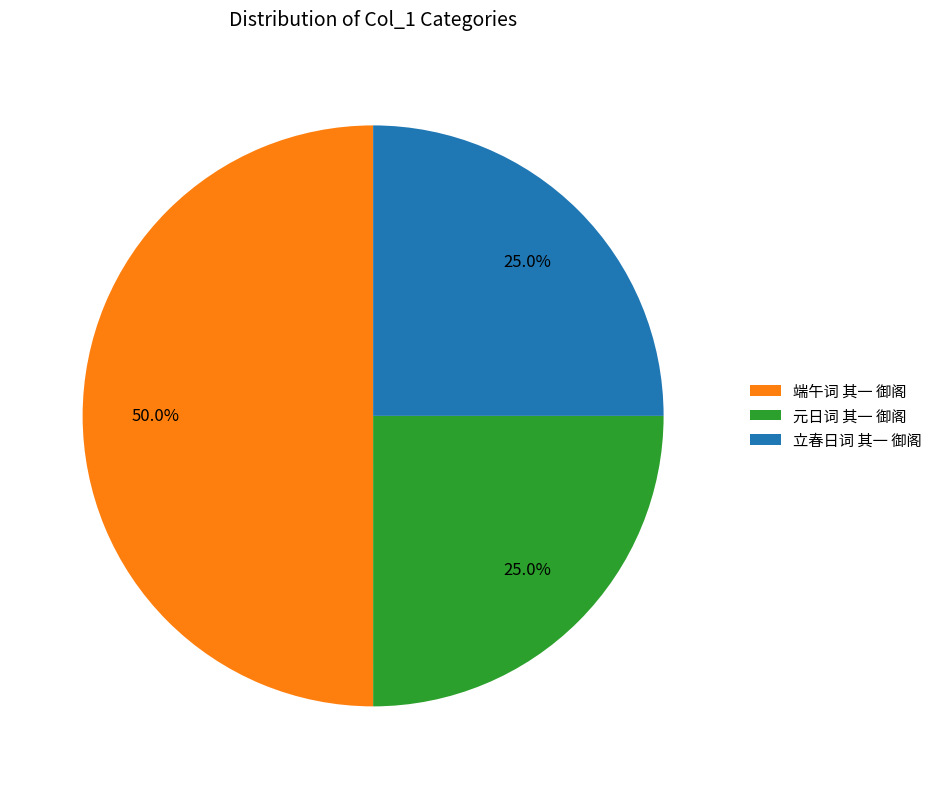

To the nearest percent, what percentage of the pie is 端午词 其一 御阁?

50%